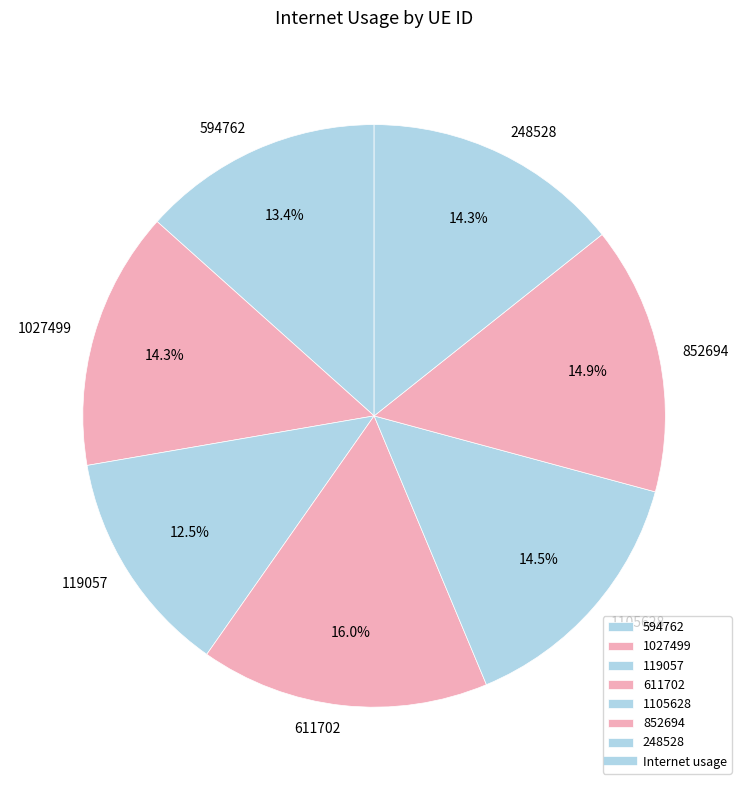

How many segments does this pie chart have?

7